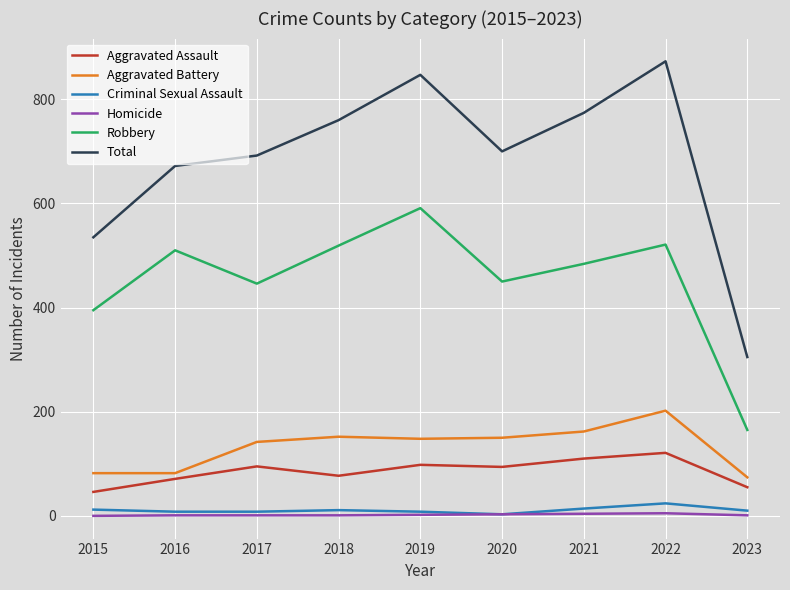

Between 2018 and 2019, which series saw the biggest shift?

Total